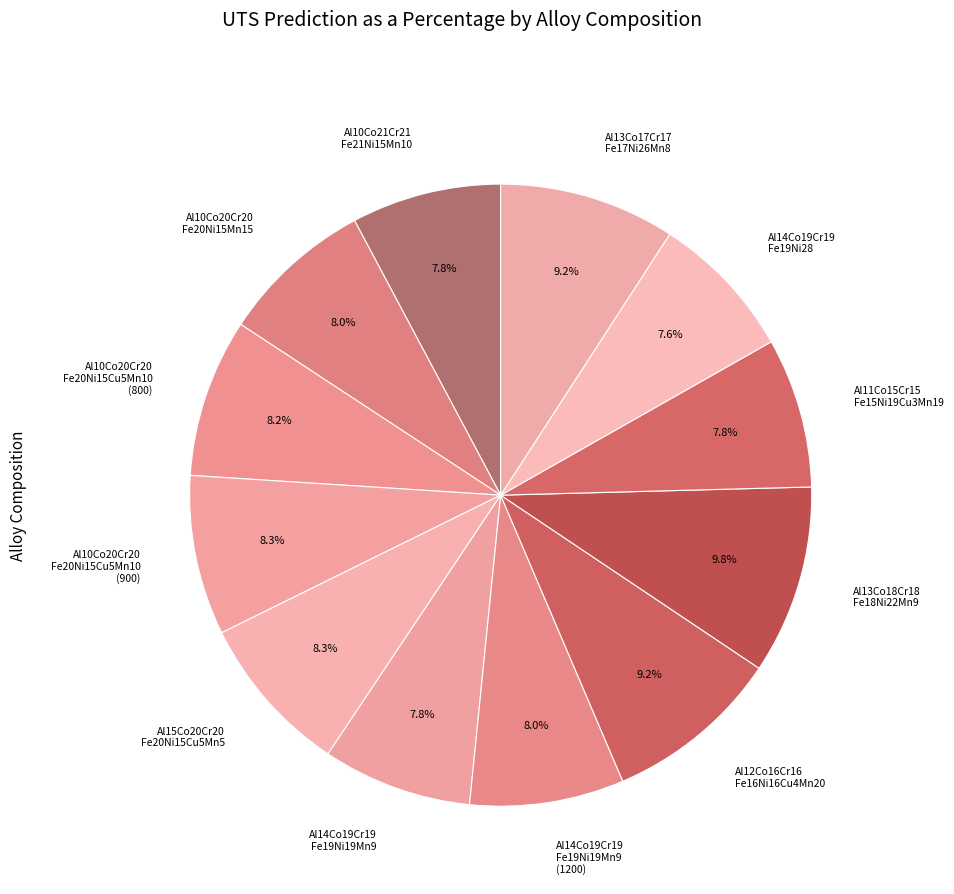

Which category has the biggest portion of the pie?

Al13Co18Cr18 Fe18Ni22Mn9